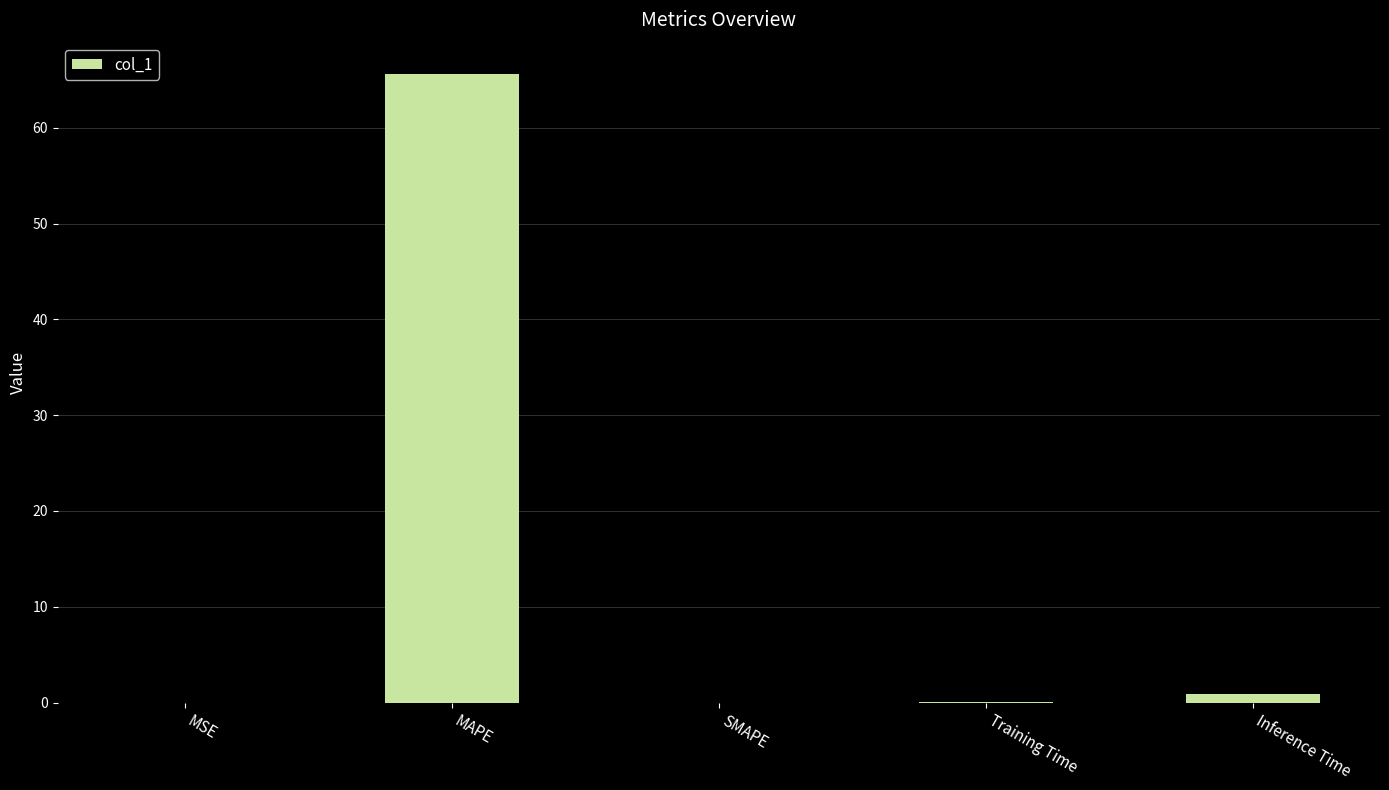

The value at MAPE is 14.3. True or false?

False